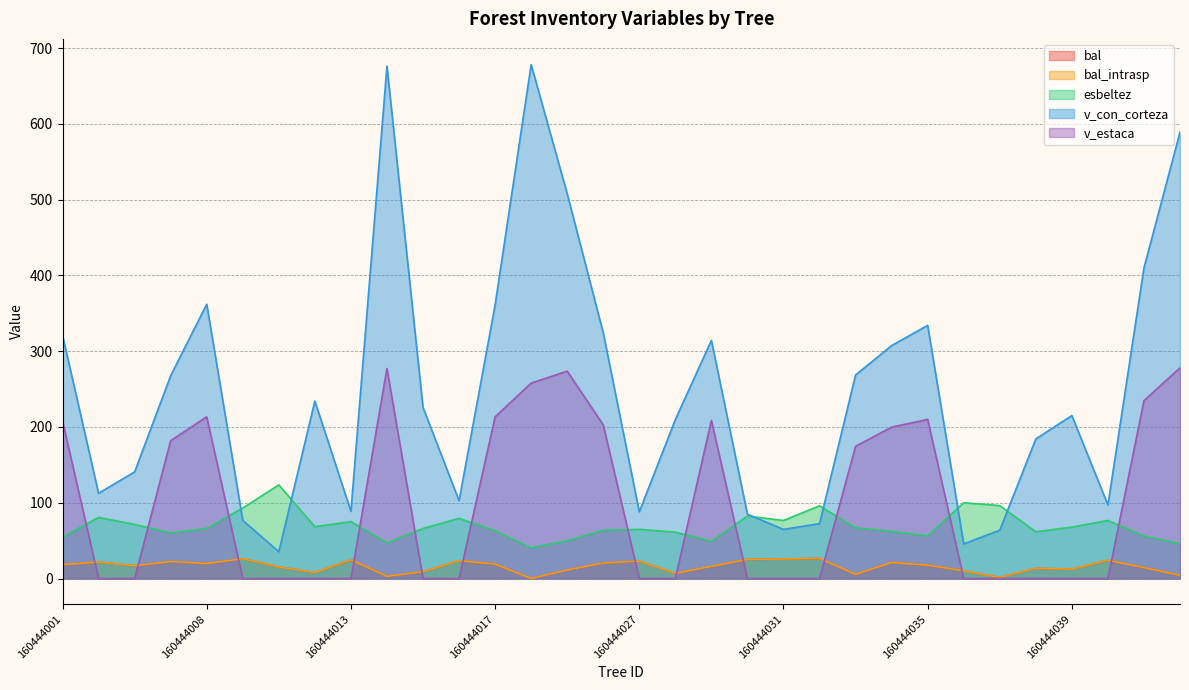

In esbeltez, how many points are higher than both neighbors (excluding endpoints)?

9